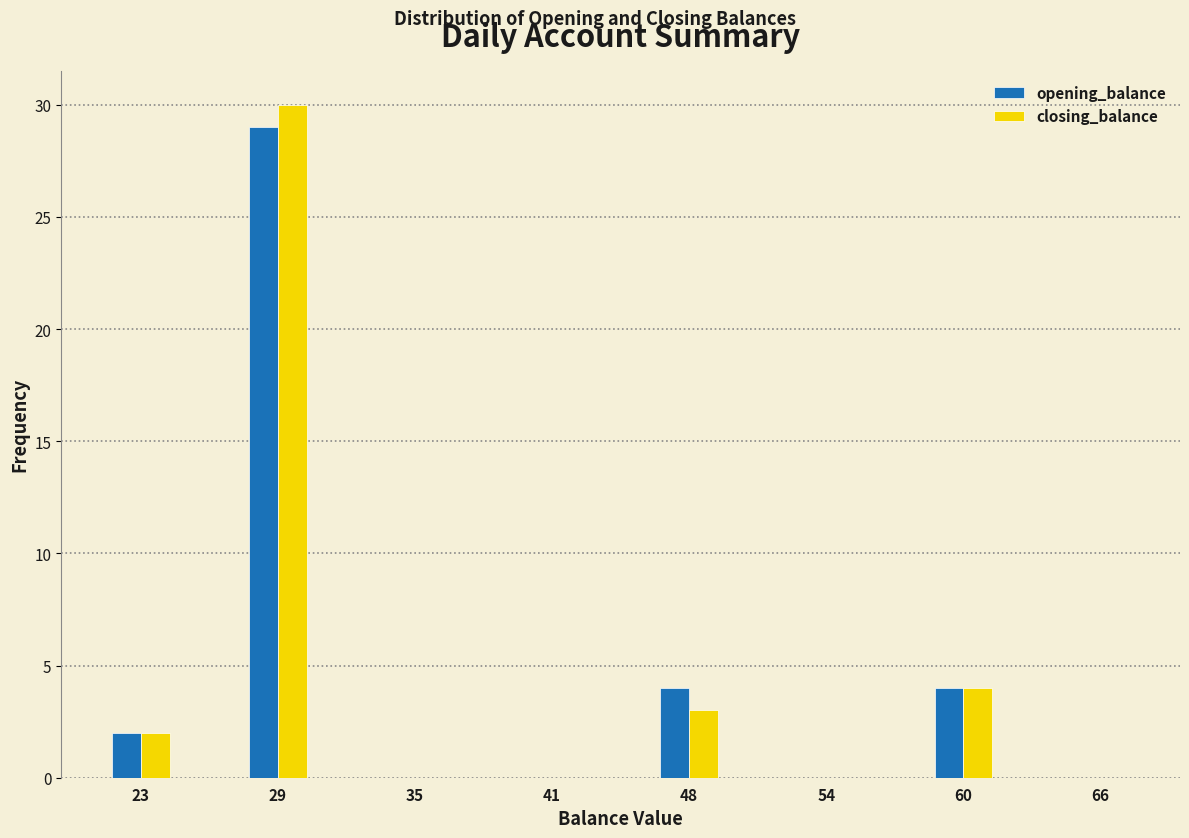

Reading left to right, transcribe all the data shown in this chart.

opening_balance: 23=2	29=29	35=0	41=0	48=4	54=0	60=4	66=0
closing_balance: 23=2	29=30	35=0	41=0	48=3	54=0	60=4	66=0